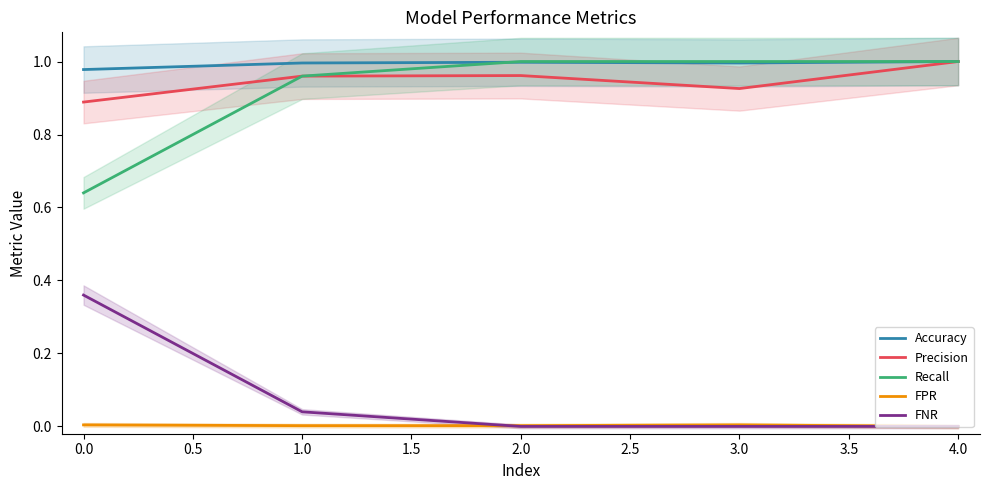

True or false: Precision and FNR cross at least once.

False